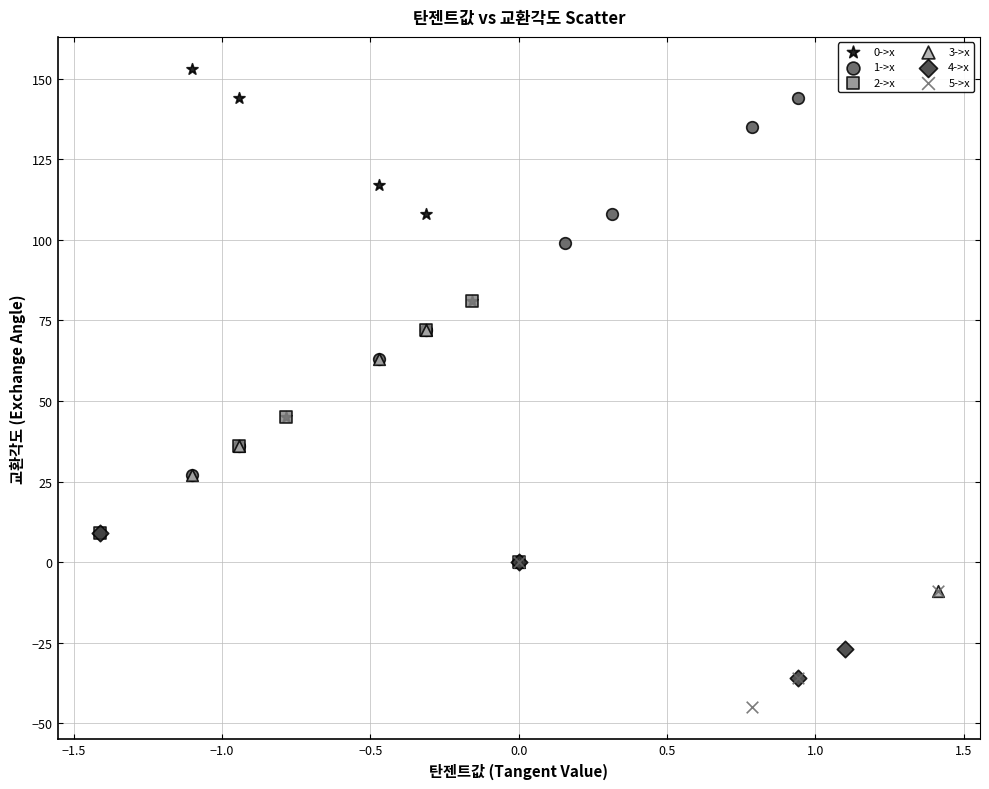

Which series reaches the minimum Y coordinate?

5->x